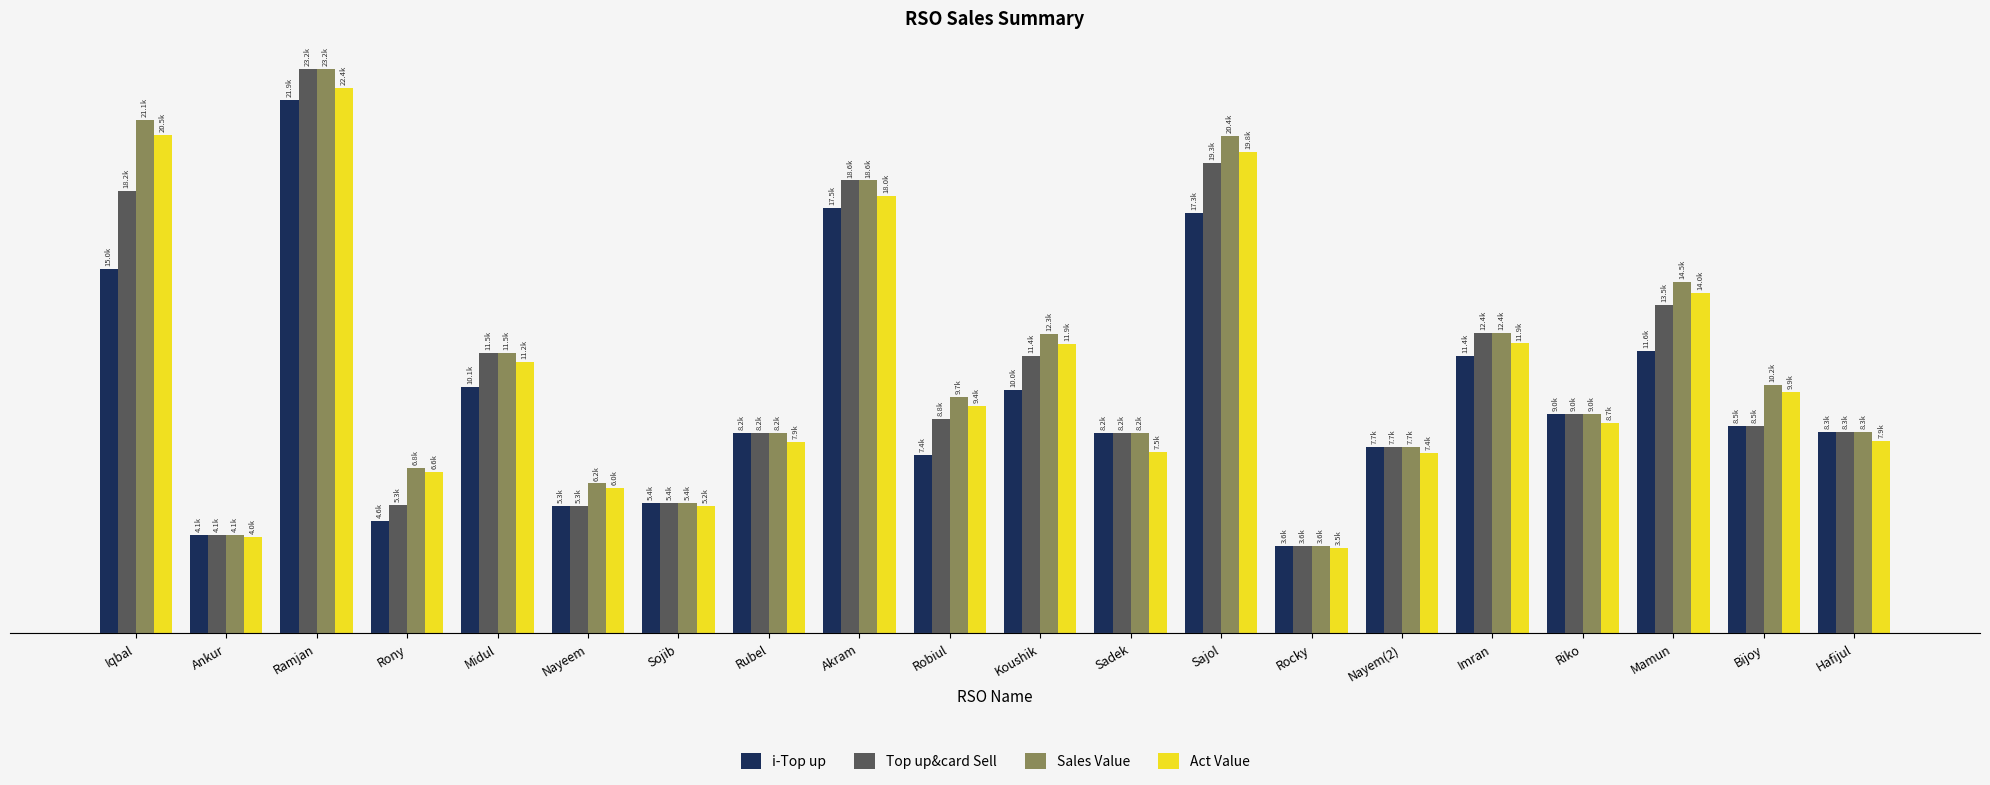

What is the maximum value for Act Value?

22430.1